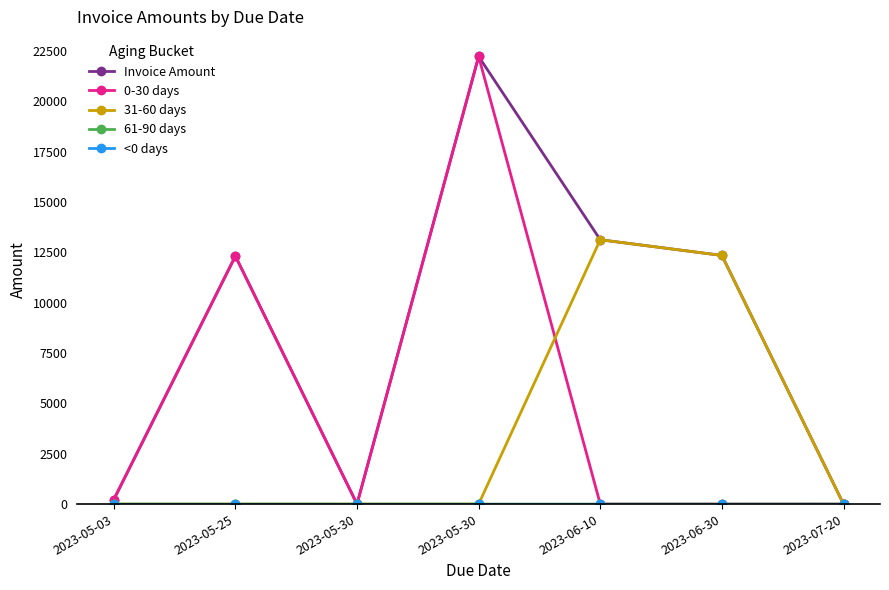

What is the difference between the maximum and second lowest values in the Invoice Amount series?

22221